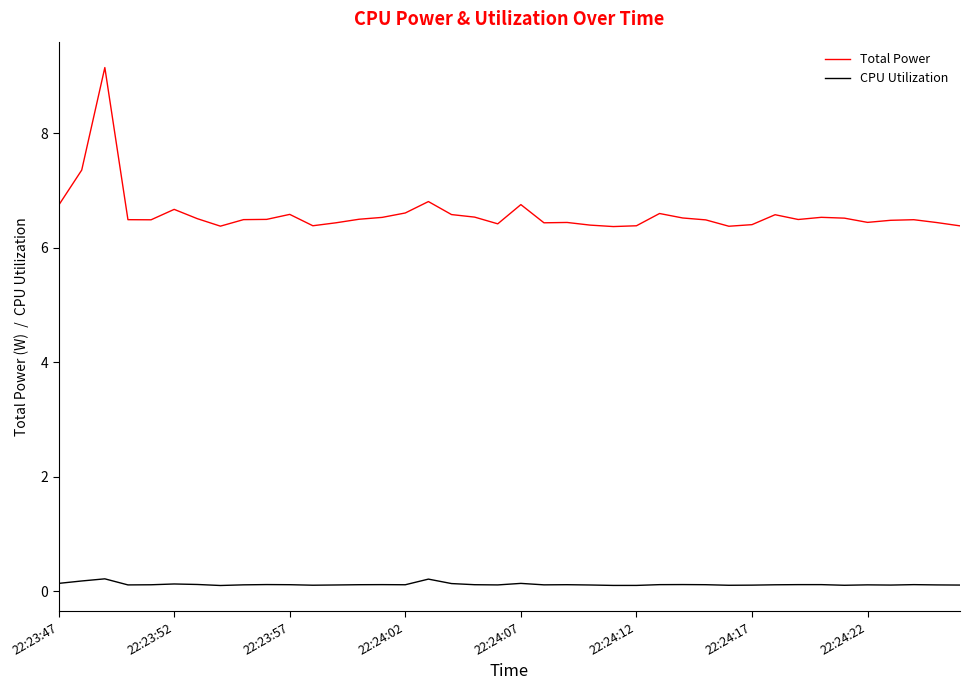

How many series are shown in this chart?

2